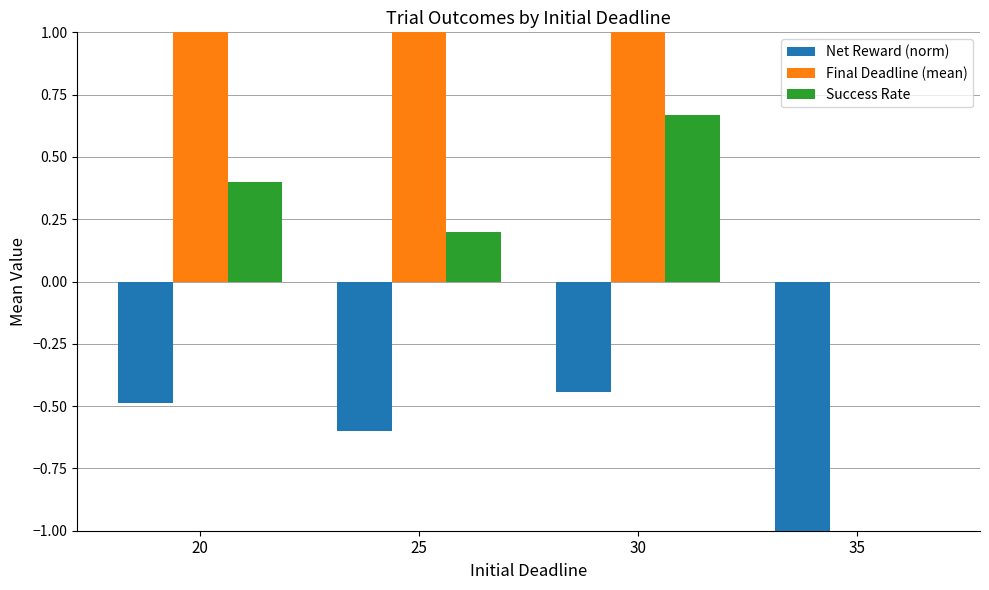

Which label corresponds to the smallest value in the chart?

35